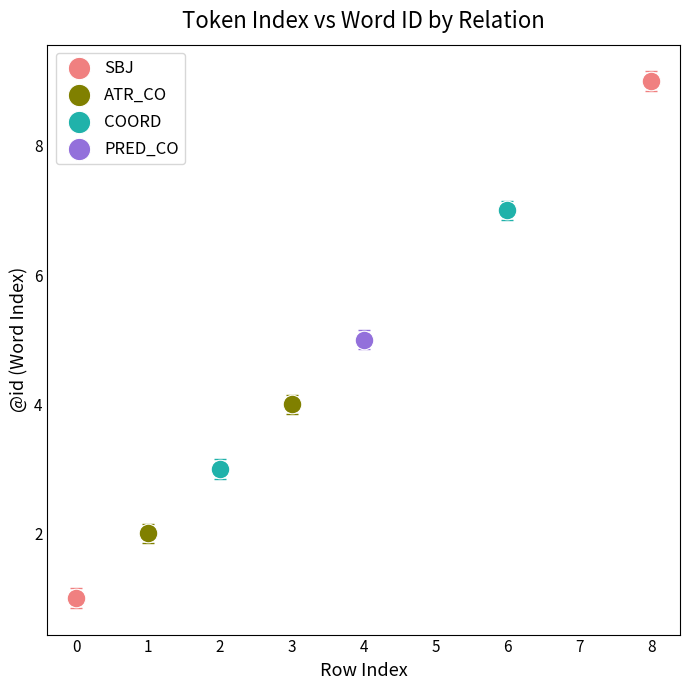

What are all the series names shown in the legend?

SBJ, ATR_CO, COORD, PRED_CO